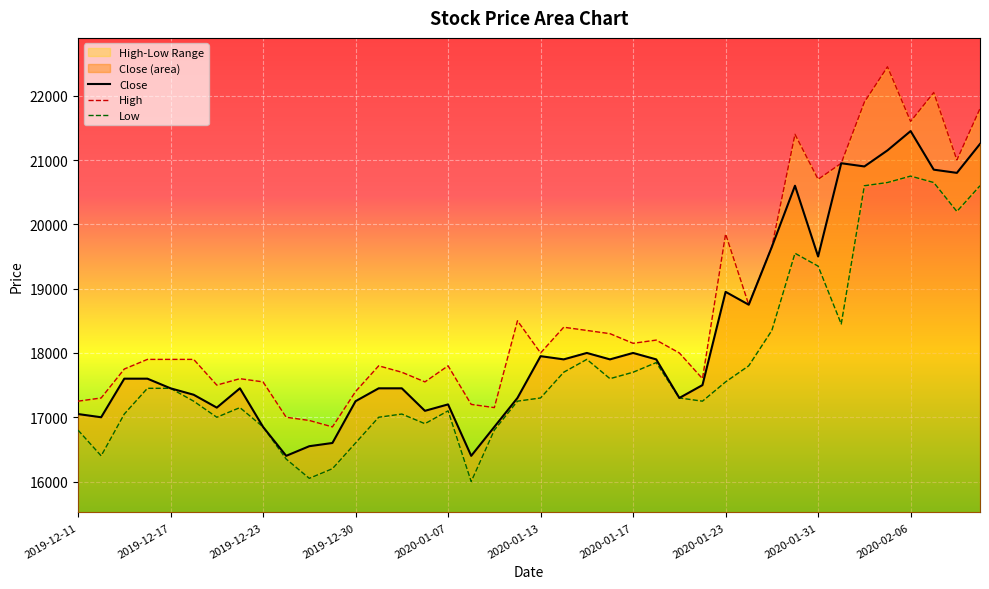

What is the change in value from 2020-01-02 to 2020-01-20?

+450